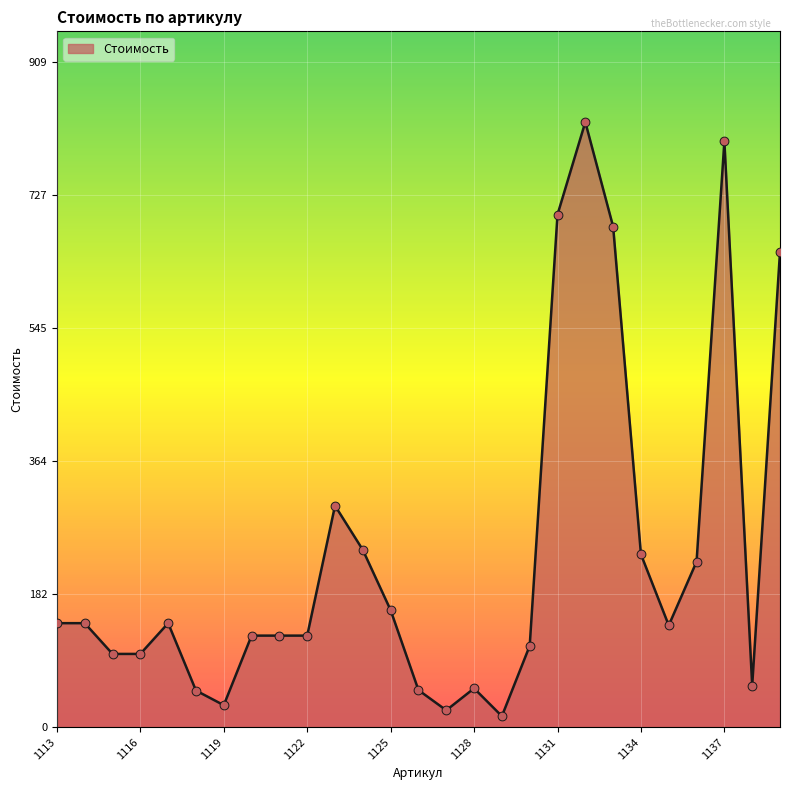

What is the maximum value shown in the chart?

826.3